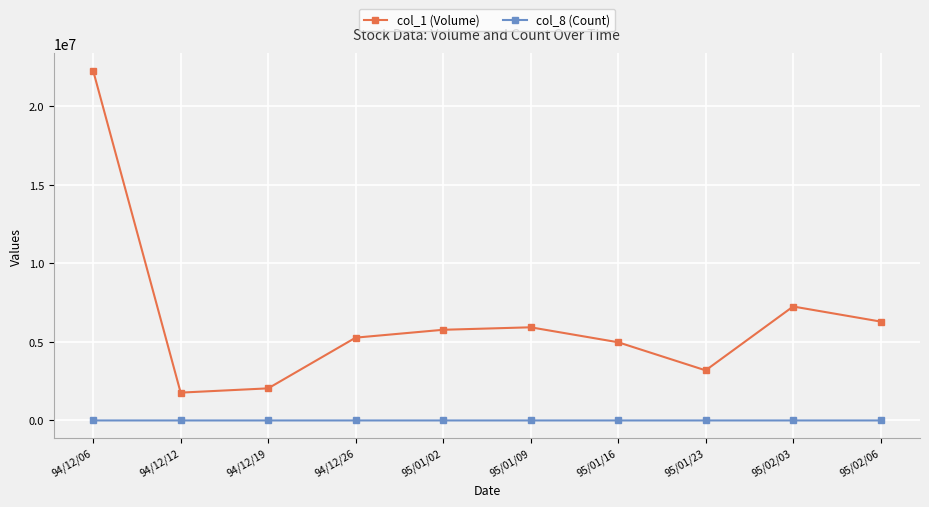

Rank the series by their maximum value, from lowest to highest.

col_8 (Count), col_1 (Volume)